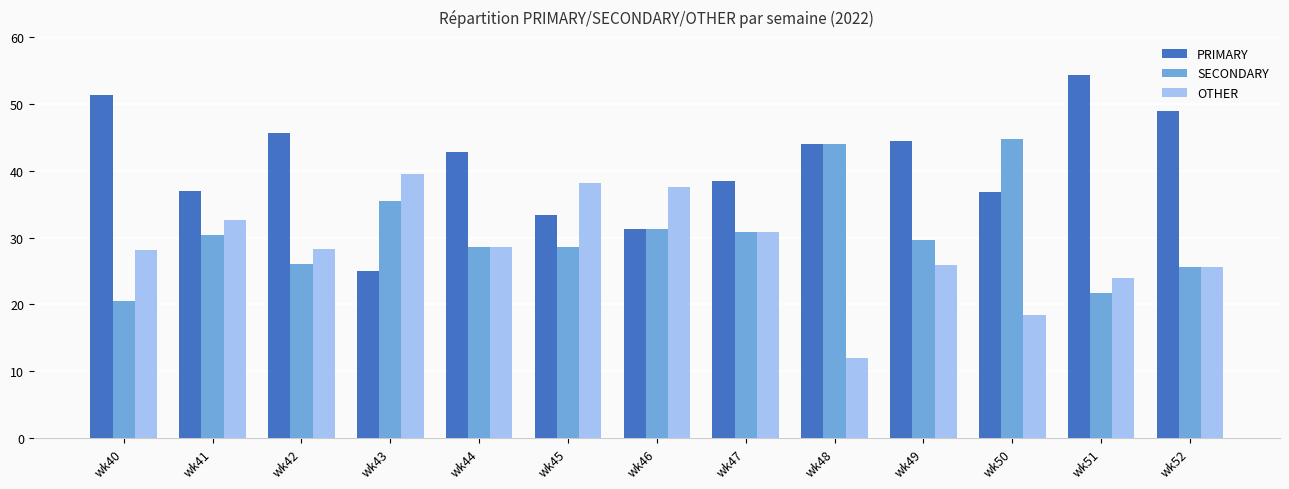

Is the value of PRIMARY at wk40 greater than the value of SECONDARY at wk46?

Yes